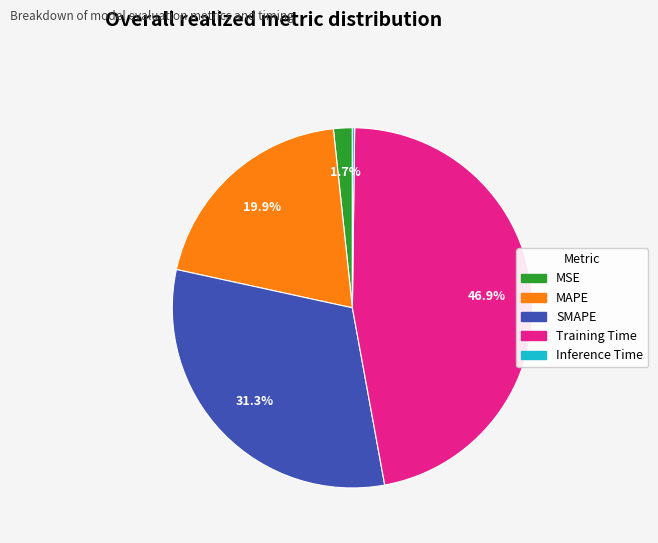

To the nearest percent, what is the difference between the largest and smallest slice percentages?

47%